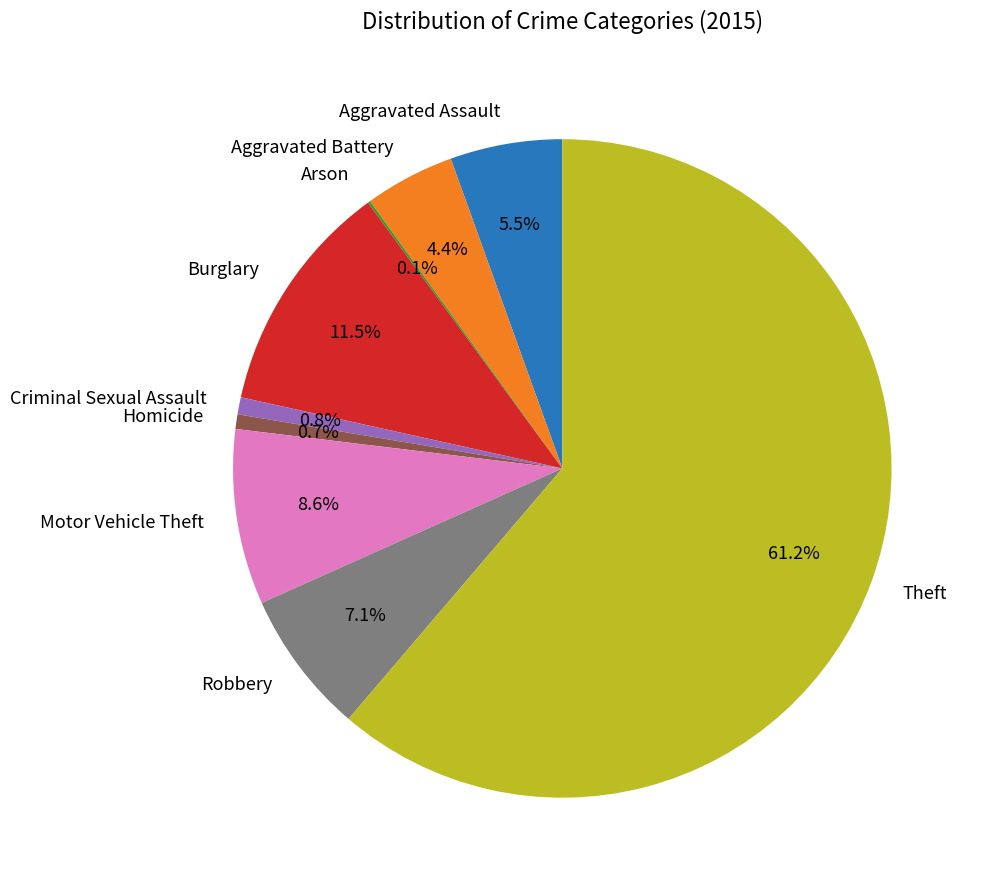

Which has a higher value, Theft or Aggravated Assault?

Theft